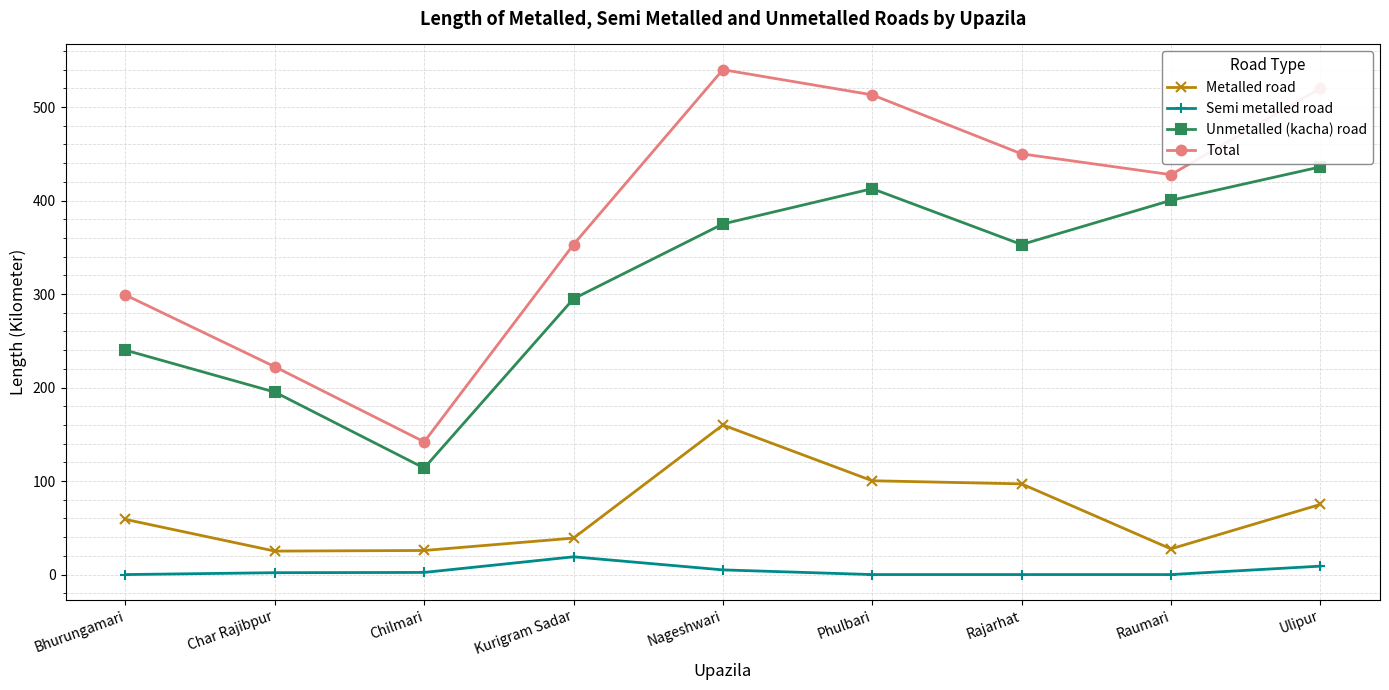

What are all the series names shown in the legend?

Metalled road, Semi metalled road, Unmetalled (kacha) road, Total